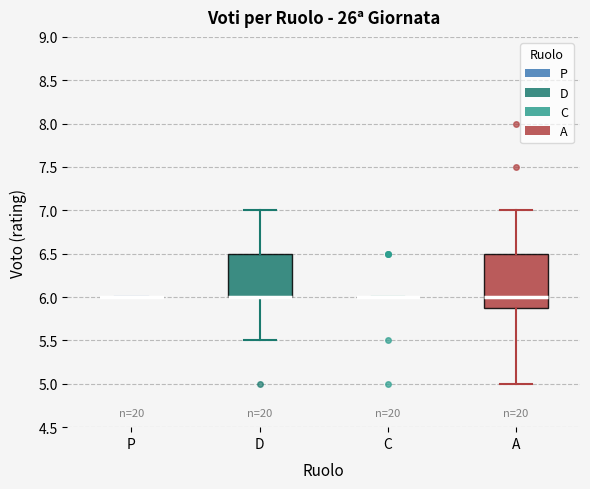

Reading left to right, read every box against the y-axis: the position of its median line, the range the box covers, and the ends of its whiskers. The values are not printed on the chart, so give them approximately, as read against the axis.

P: box collapsed to a line at 6.0, whiskers 6.0 to 6.0
D: median 6.0 (drawn on the box's lower edge), box 6.0 to 6.5, whiskers 5.5 to 7.0
C: box collapsed to a line at 6.0, whiskers 6.0 to 6.0
A: median 6.0, box 5.9 to 6.5, whiskers 5.0 to 7.0